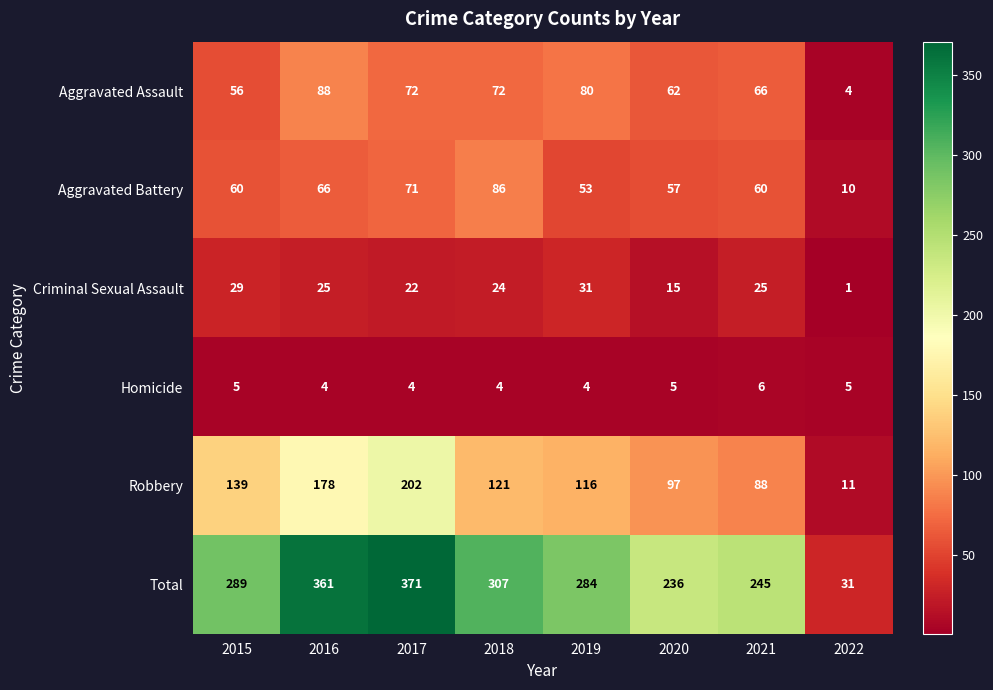

What is the difference between the Criminal Sexual Assault values at 2015 and 2022?

28